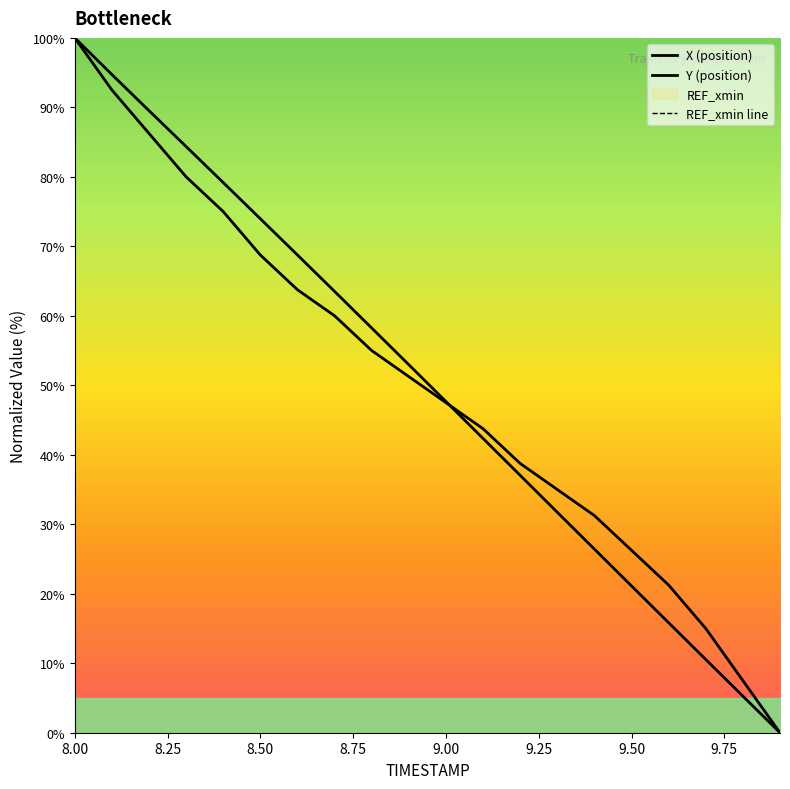

How many categories are shown in the chart?

20